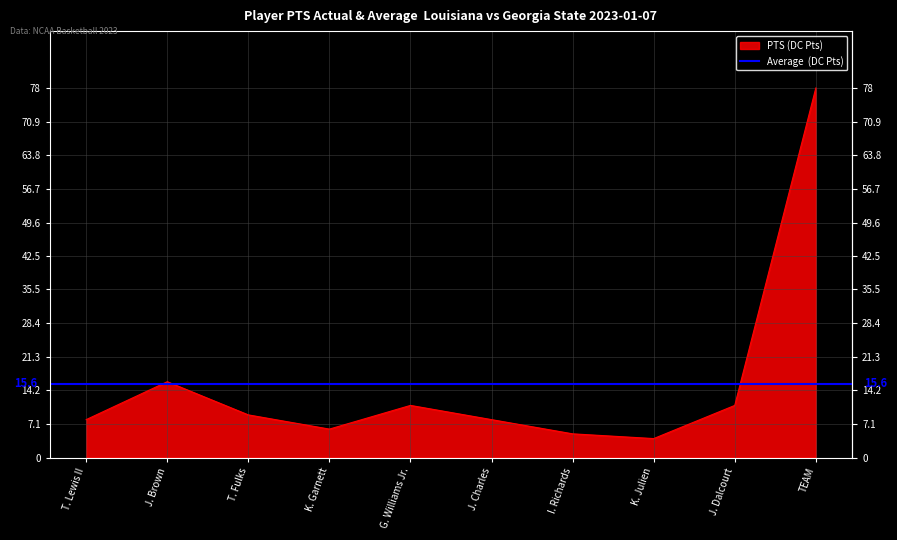

What is the sum of the values at I. Richards and TEAM?

83